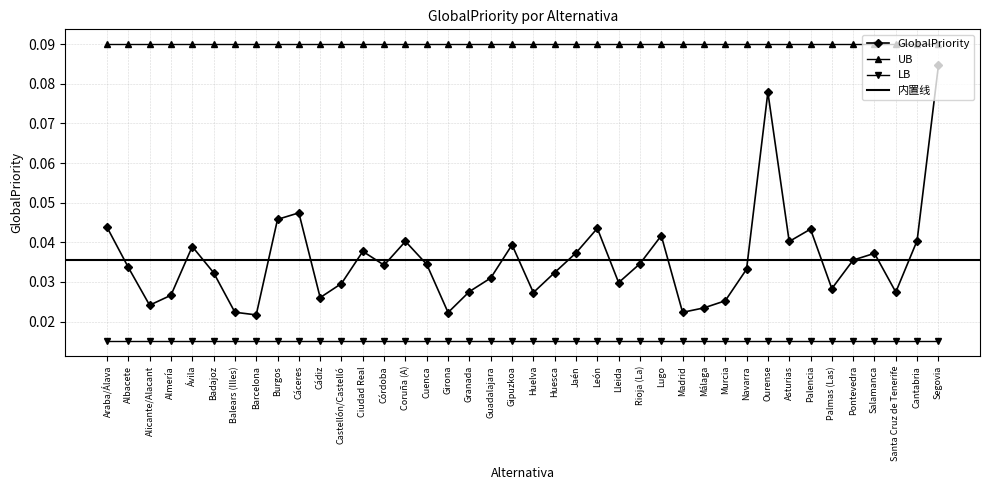

What is the difference between the values at Ourense and Girona?

0.1